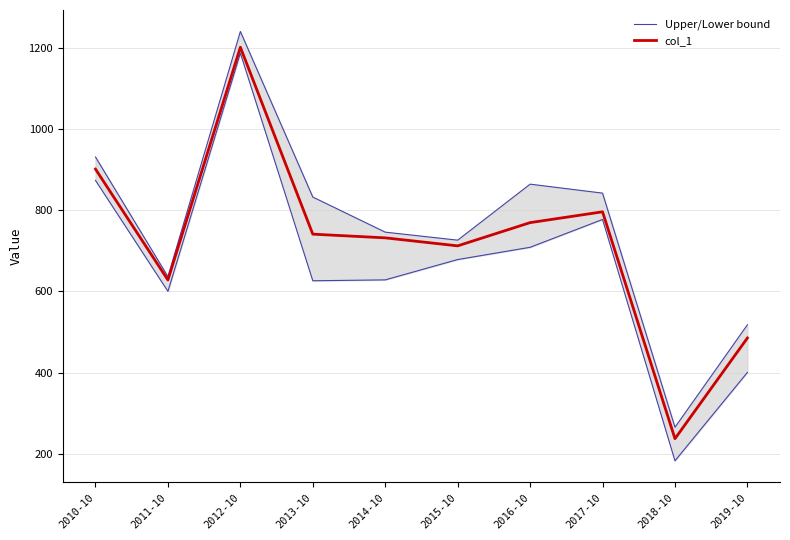

True or false: Upper/Lower bound and col_1 intersect in this chart.

False